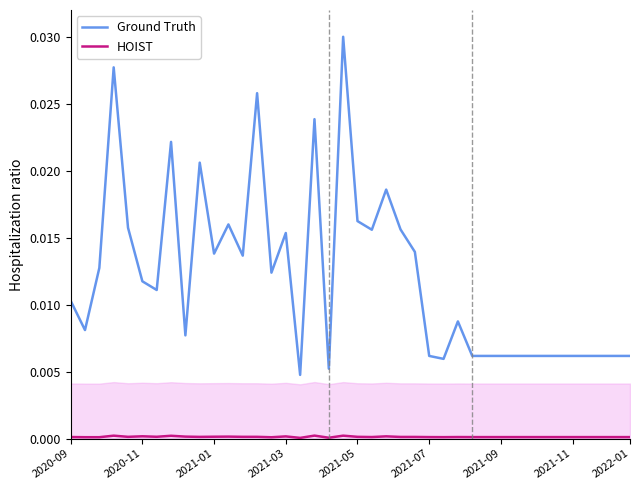

How many series are shown in this chart?

2